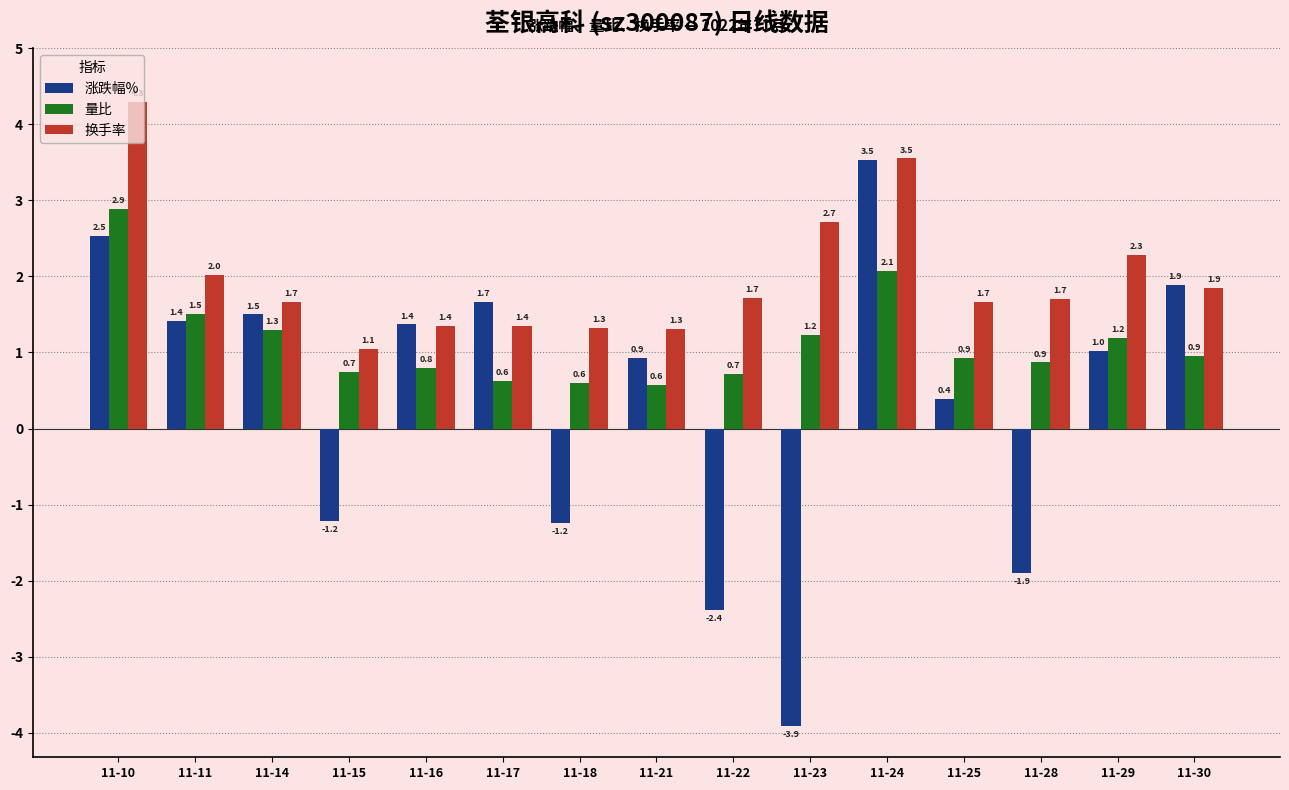

The value of 换手率 at 11-24 is 4.9. True or false?

False